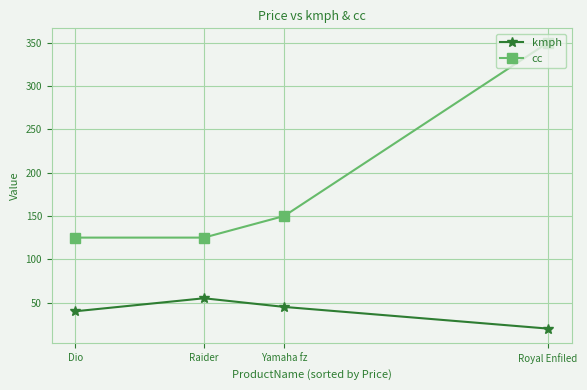

At which label does kmph first exceed 45?

Raider